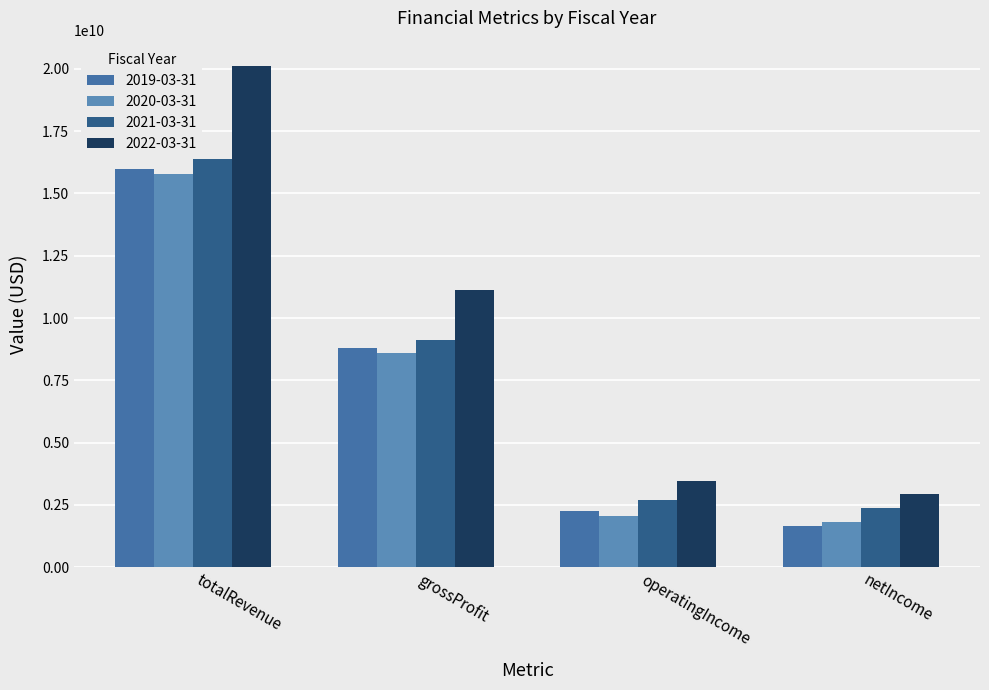

Reading right to left, what are all the values shown in this chart?

totalRevenue: 20127588000	16379156000	15795694000	15980636000
grossProfit: 11112445000	9113740000	8586522000	8795361000
operatingIncome: 3473469000	2697435000	2068177000	2265452000
netIncome: 2956454000	2391826000	1825216000	1672448000